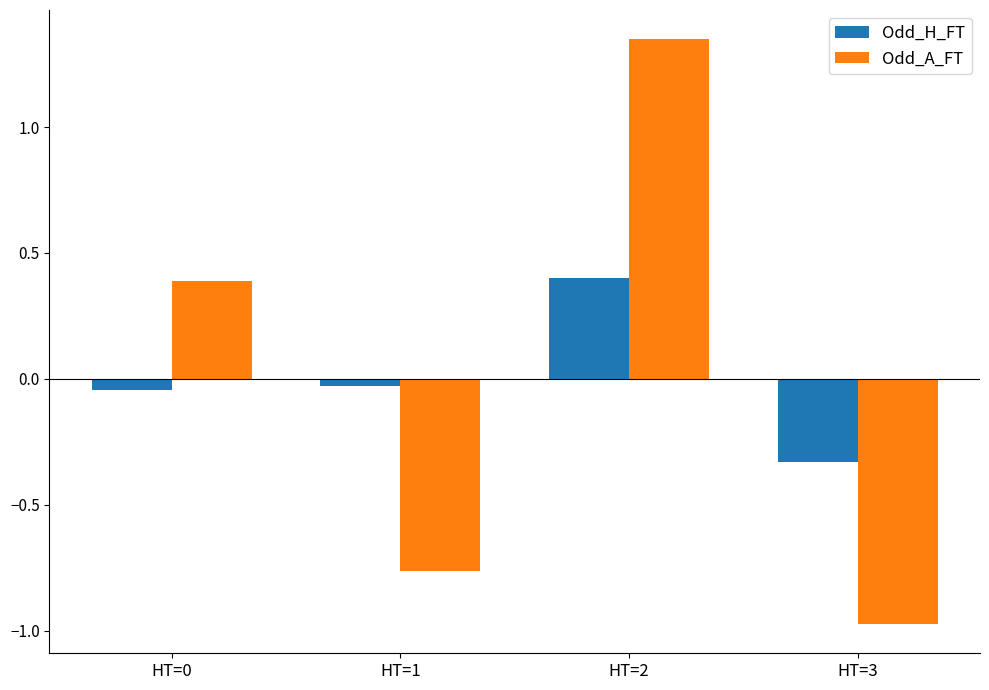

How many bars are there in each group?

2